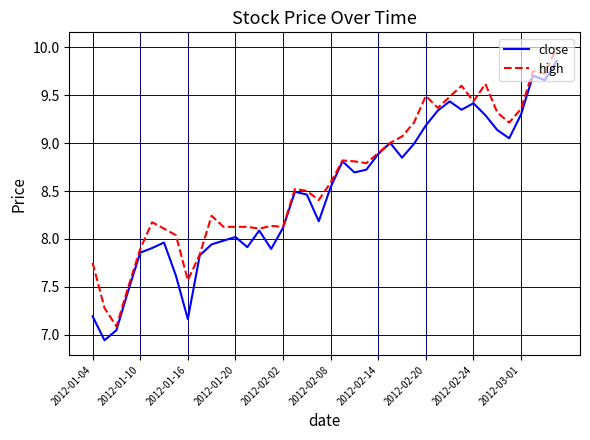

Which series has the largest total across all categories?

high